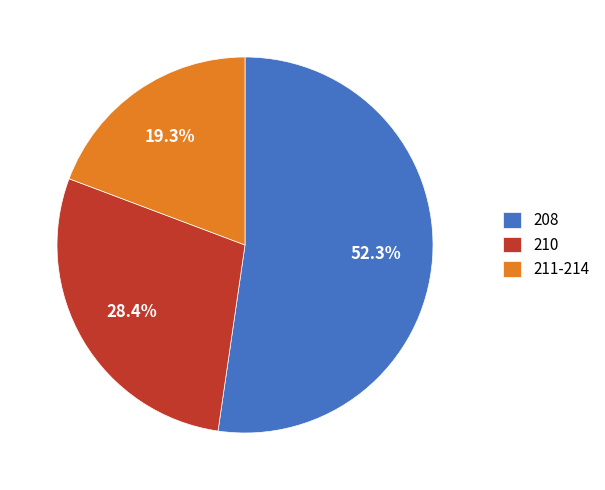

What is the majority slice?

208